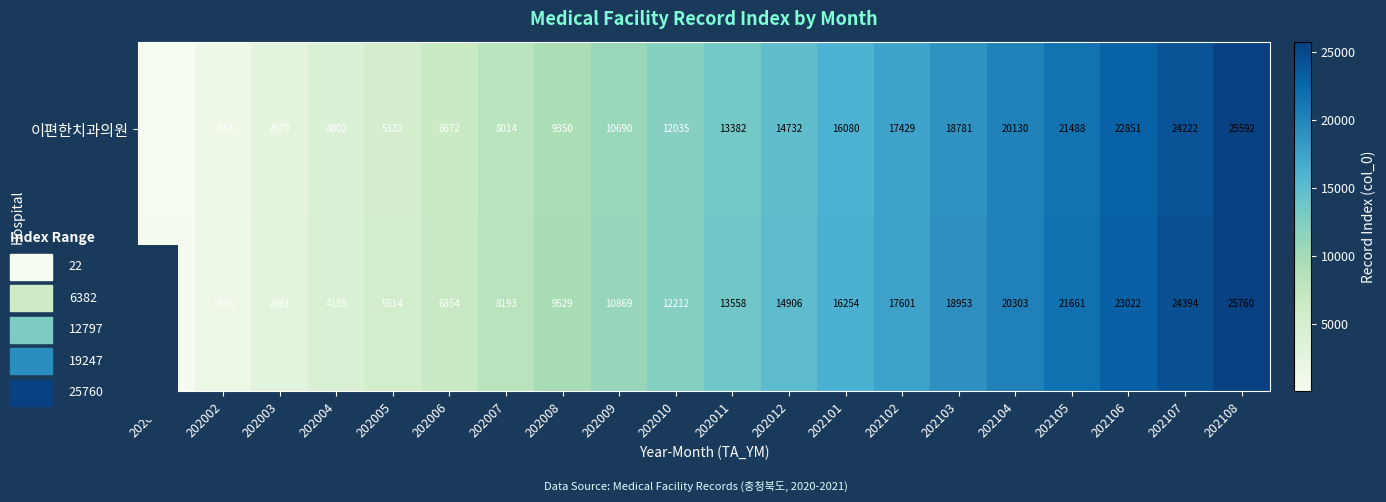

Between 202003 and 202107, which series saw the biggest shift?

이편한치과의원